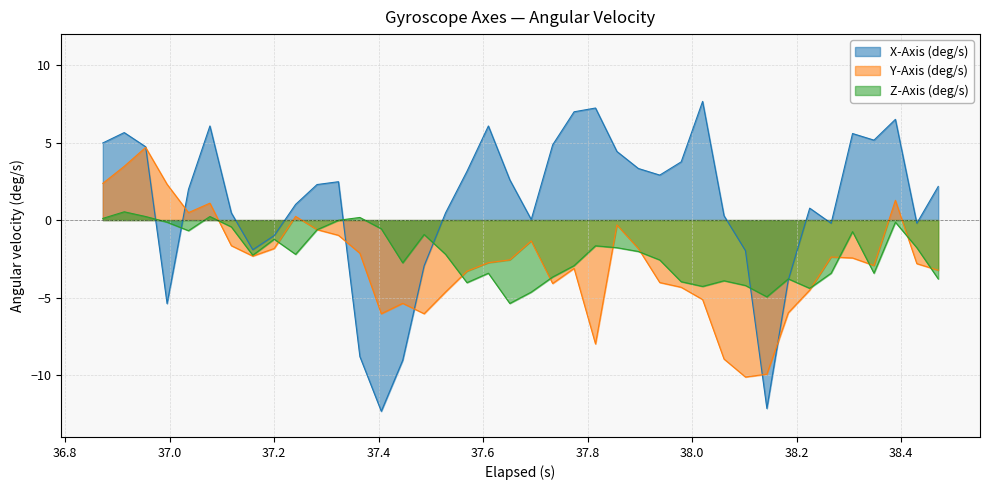

Which series has the largest total across all categories?

X-Axis (deg/s)